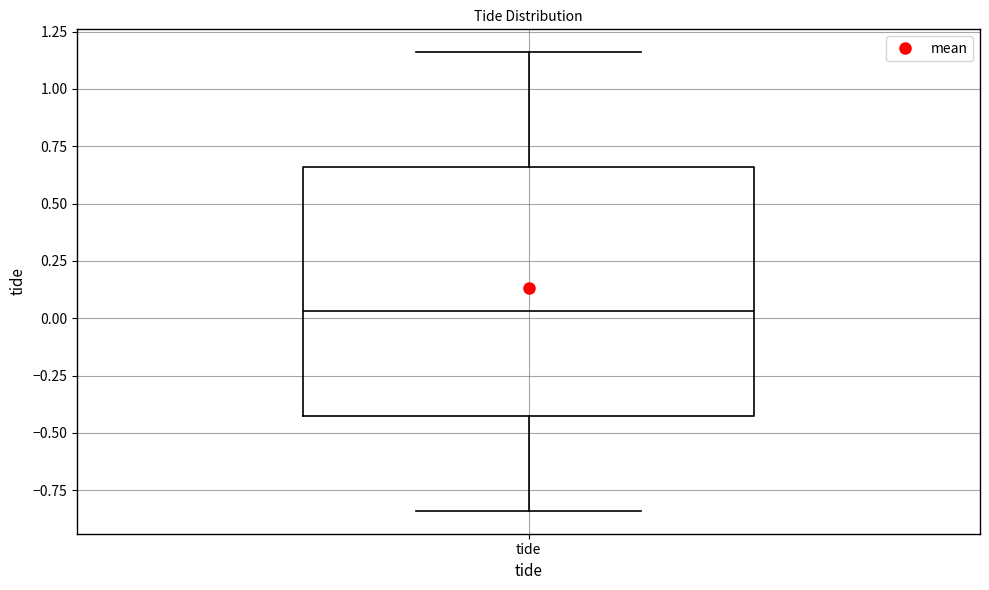

Where does the lower whisker of the box for tide end on the y-axis? The values are not printed on the chart, so give them approximately, as read against the axis.

-0.85